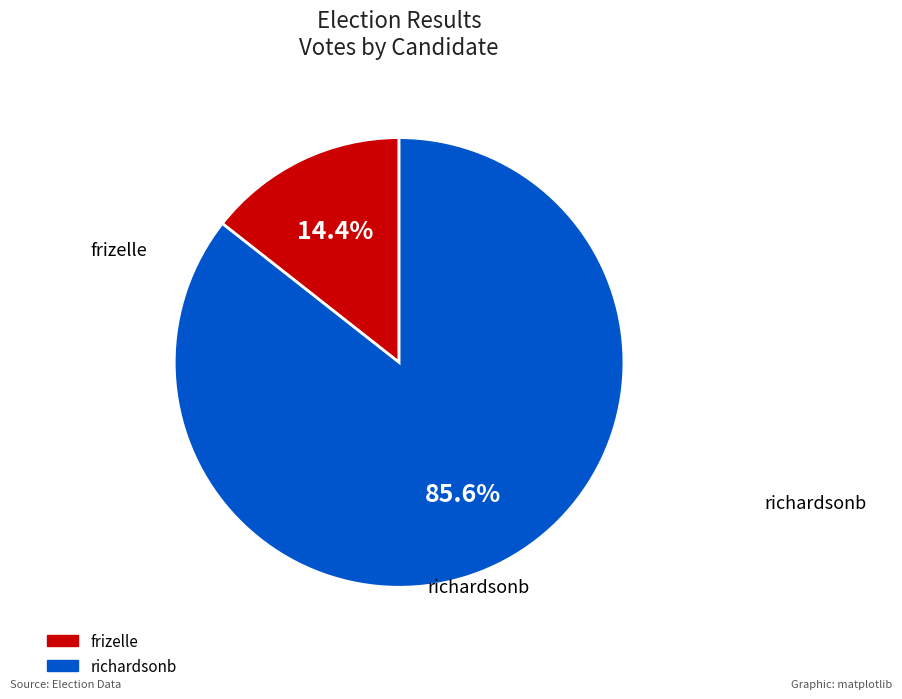

To the nearest percent, what is the difference between the richardsonb and frizelle slice percentages?

71%